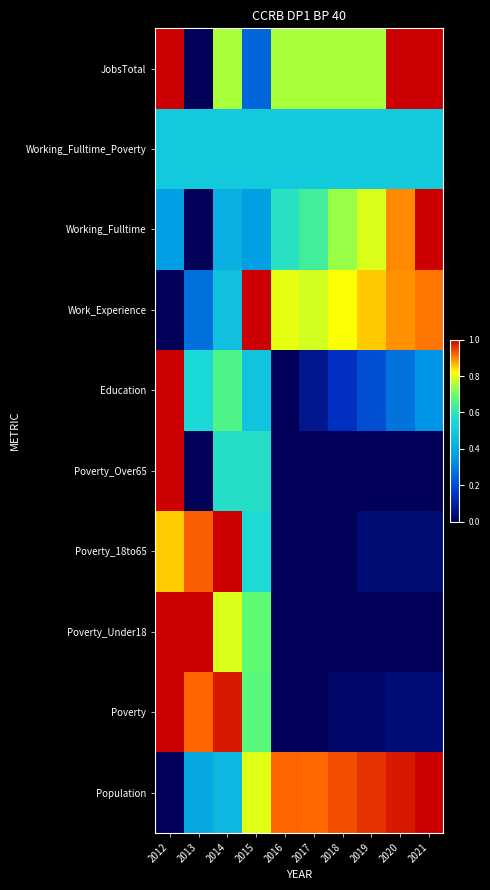

Rank the series by their maximum value, from highest to lowest.

Population, Poverty, Poverty_Under18, Poverty_18to65, Poverty_Over65, Education, Work_Experience, Working_Fulltime, JobsTotal, Working_Fulltime_Poverty